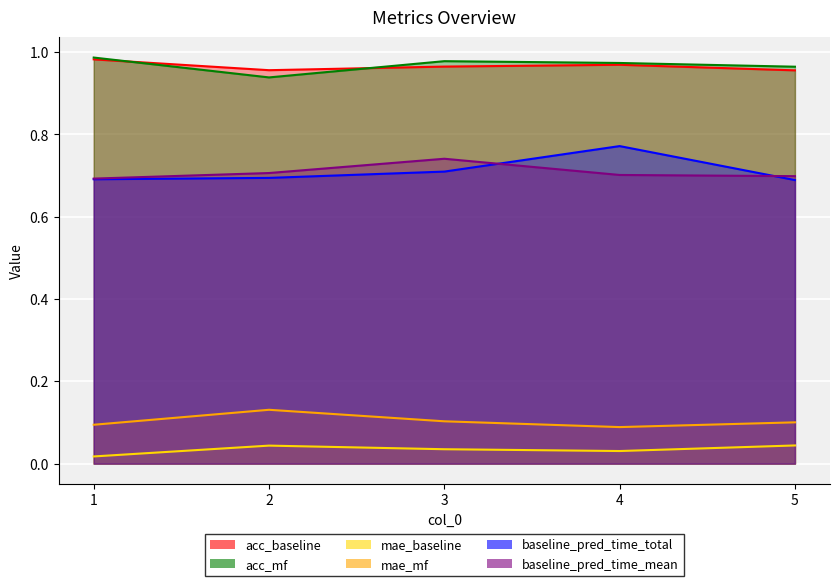

What value does the baseline_pred_time_mean series have at 5?

0.7